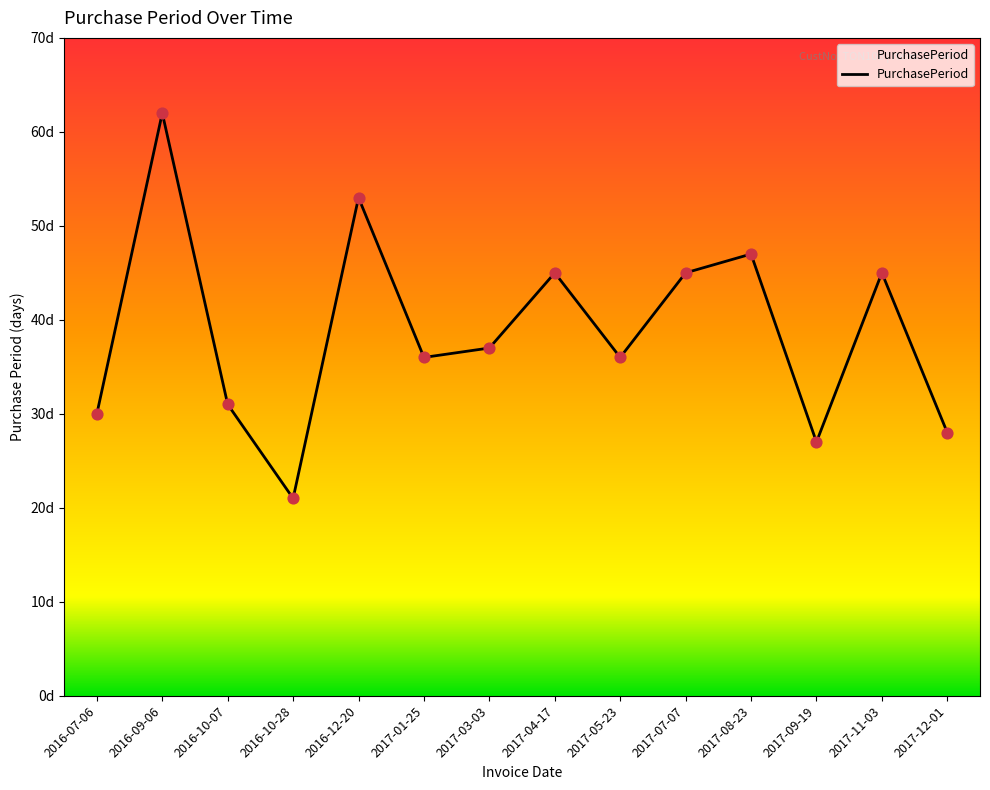

What is the change in value from 2016-10-28 to 2017-11-03?

+24